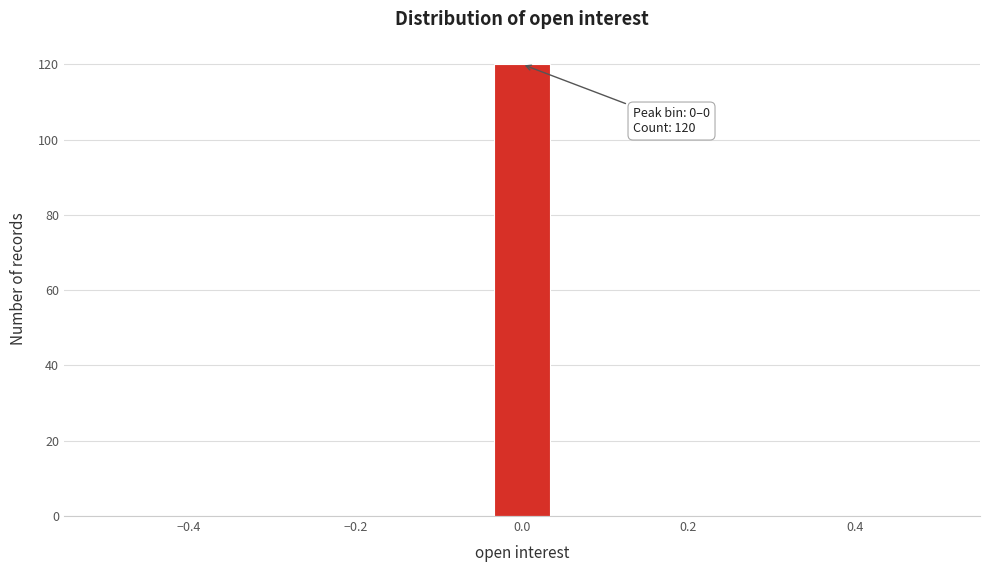

Read against the x-axis, roughly where is the centre of the tallest bar?

0.00